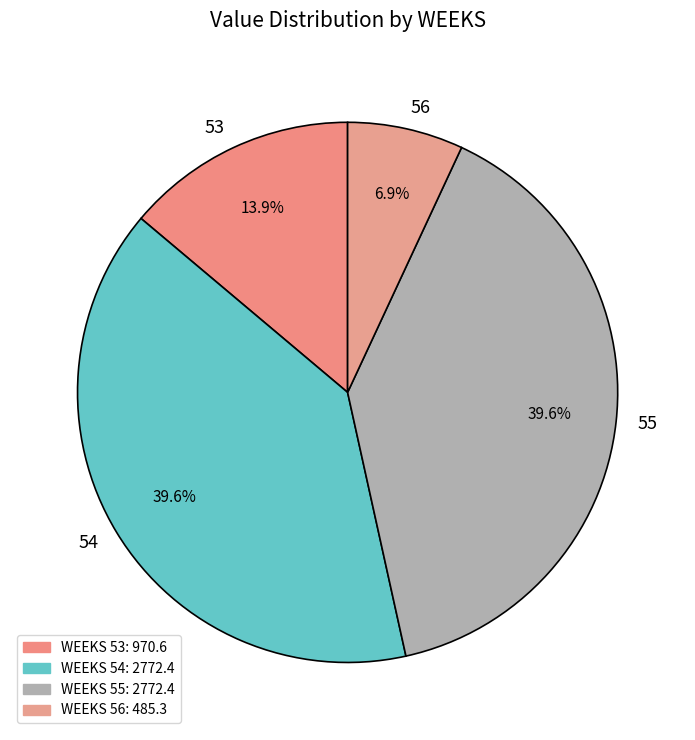

Is the sum of 53 and 54 greater than half?

Yes